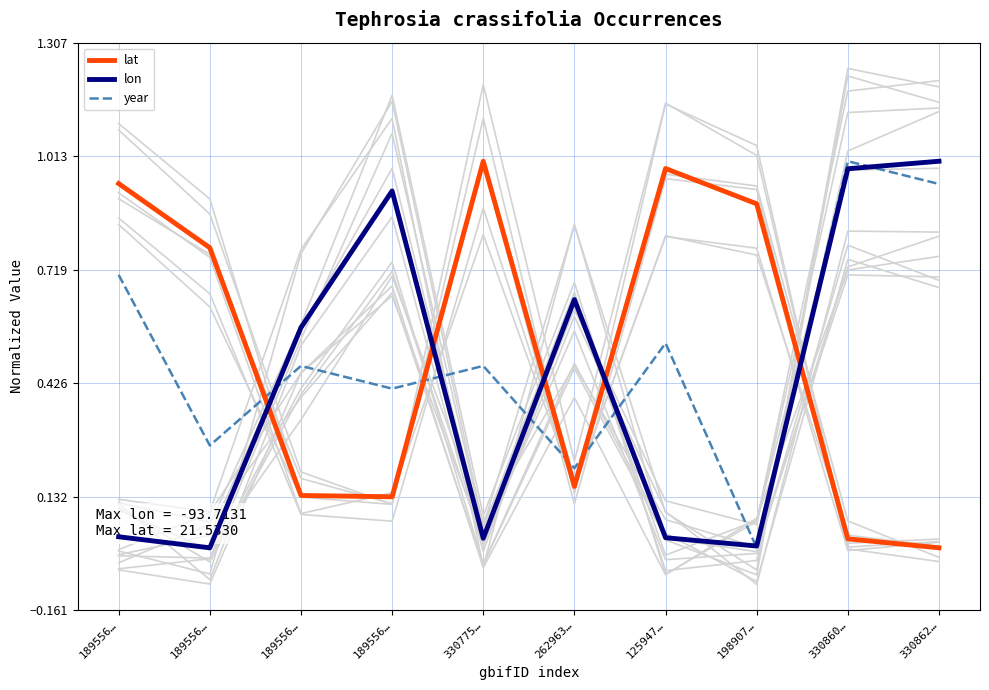

Is it true that year equals 0.0 at 198907…?

True